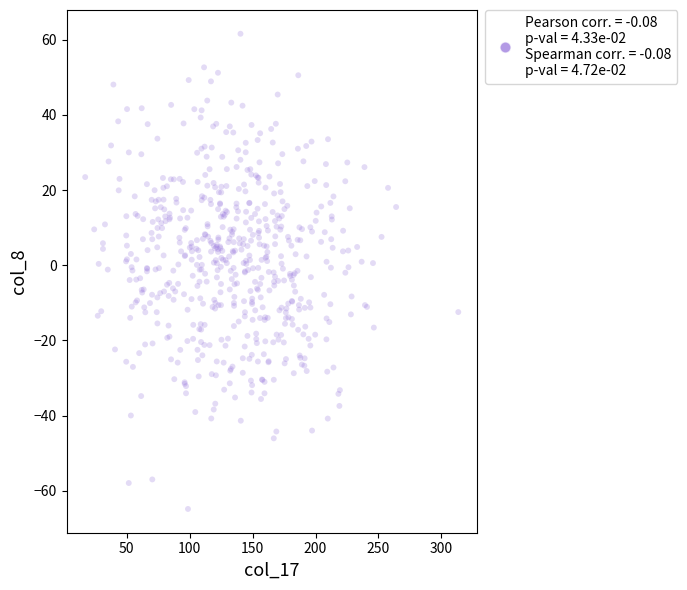

What is the range of Y values (max minus min)?

126.4